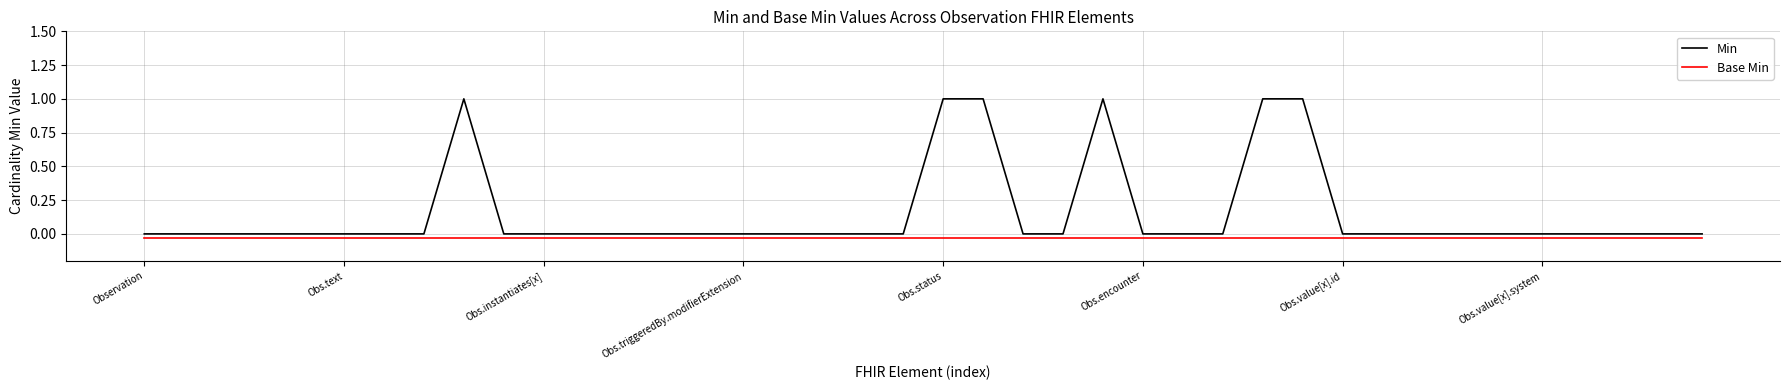

How many interior local peaks does the Min series have?

2